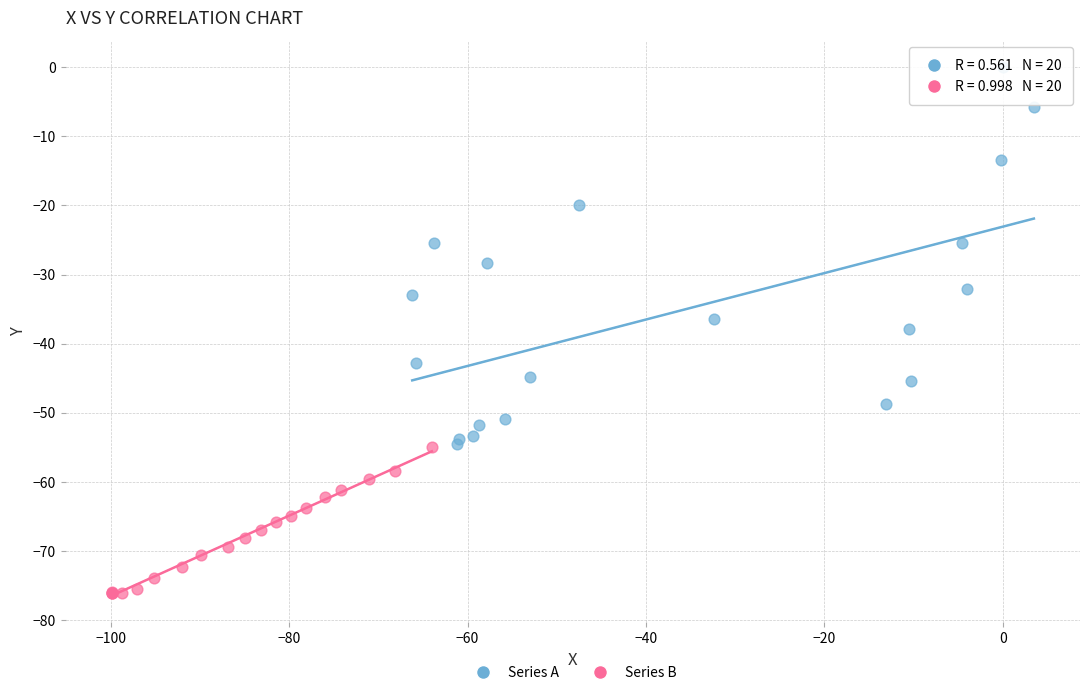

Which series has the widest spread of Y values?

Series A